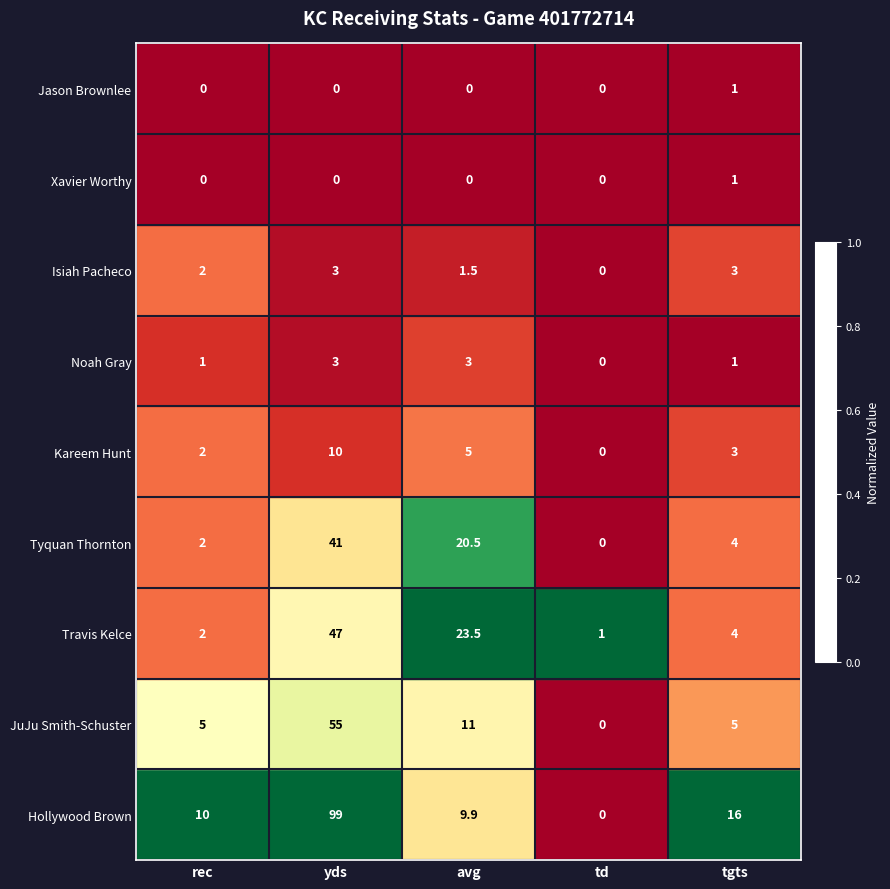

Is it true that Tyquan Thornton equals 41.0 at yds?

True